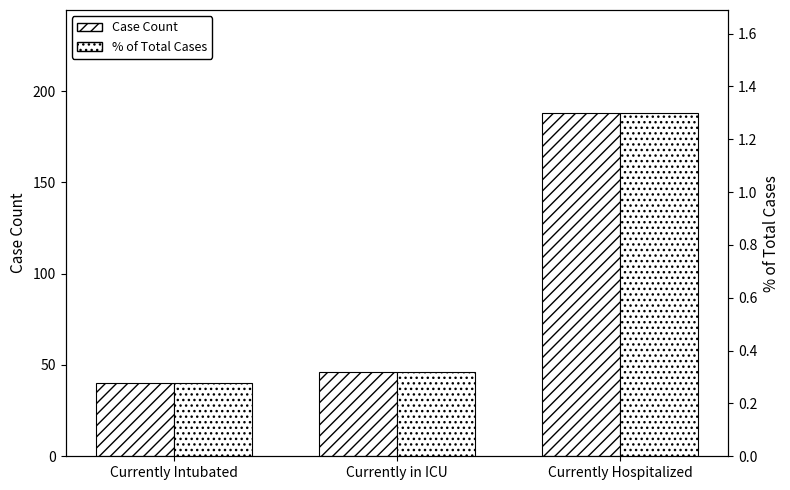

What is the total value across all series at Currently in ICU?

46.3